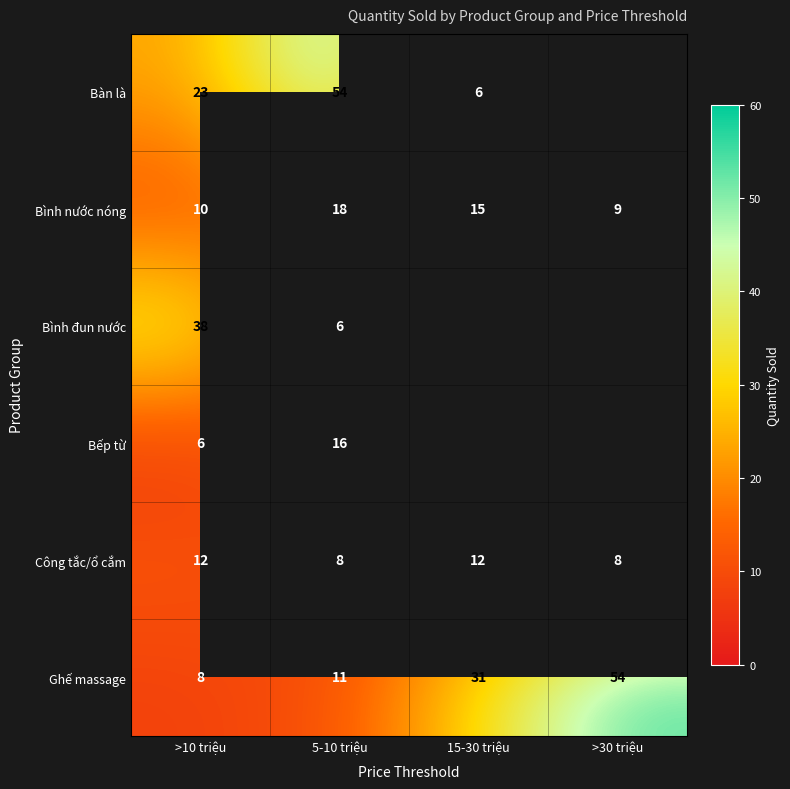

What is the approximate value of Công tắc/ổ cắm at 15-30 triệu?

12